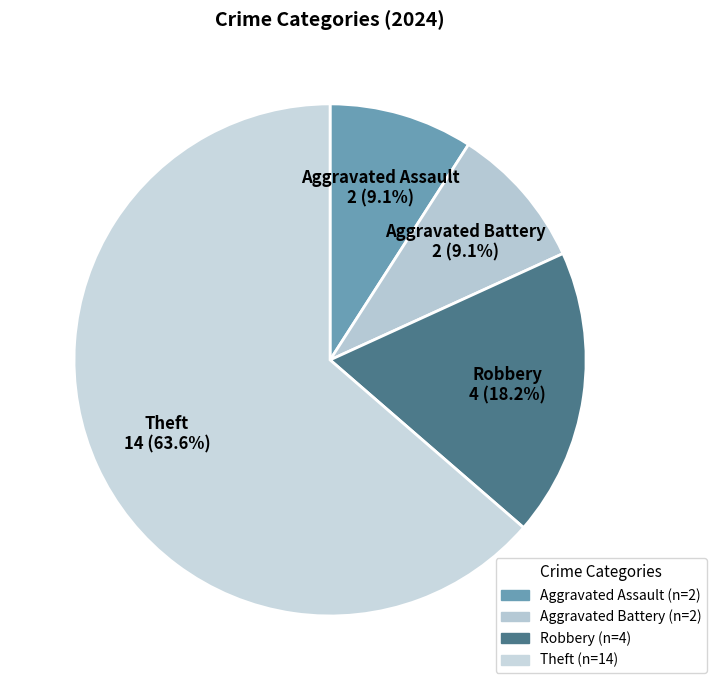

Which slice is the largest?

Theft